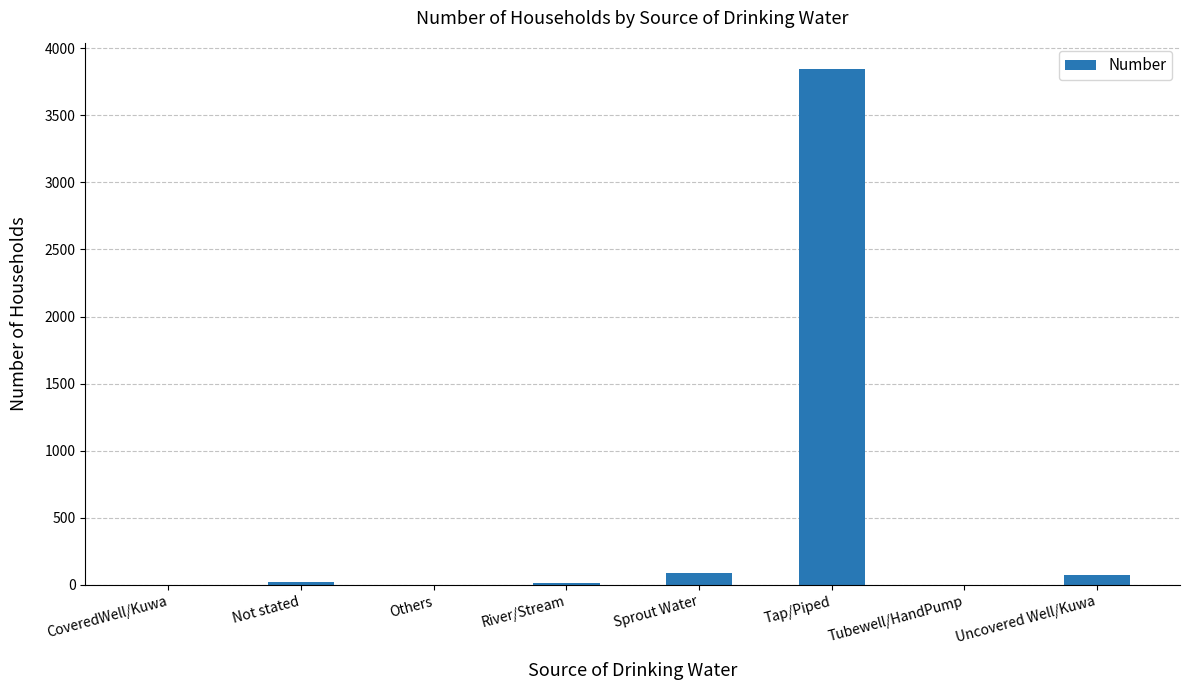

Read the value at Sprout Water.

90